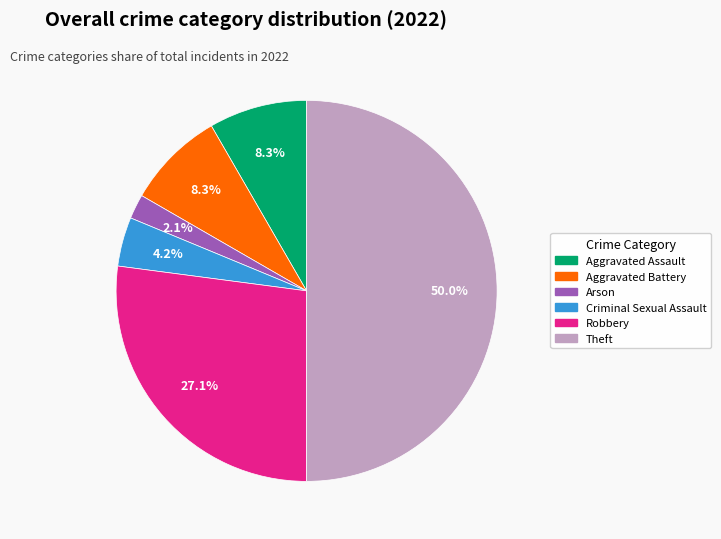

What is the total percentage of Aggravated Assault and Robbery?

35.4%